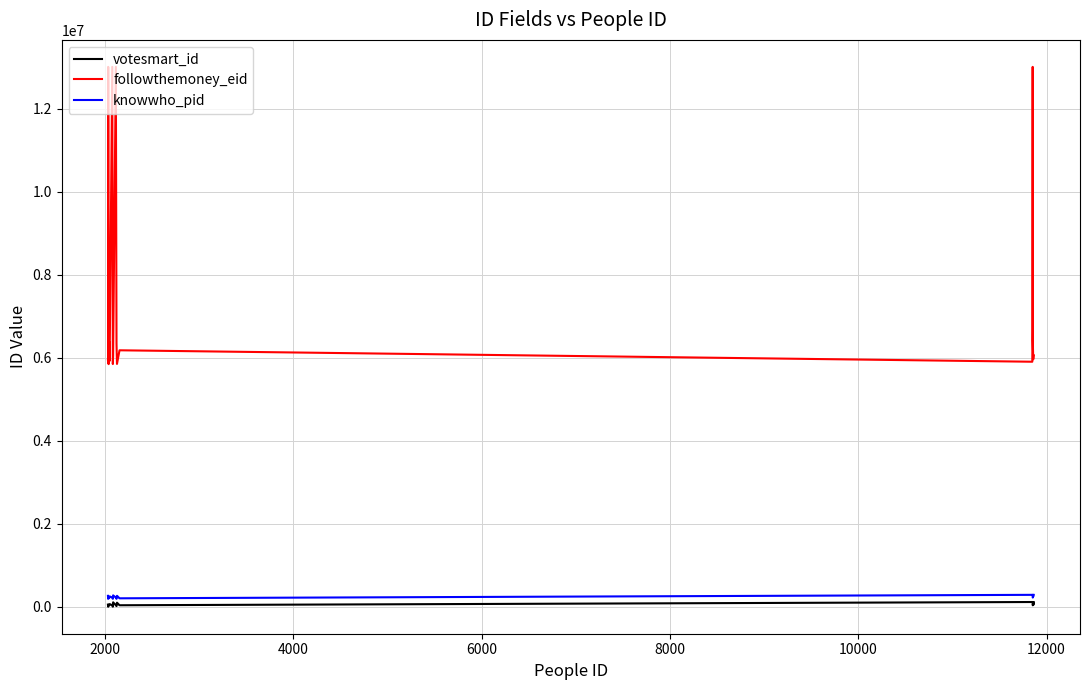

How many lines are shown in the chart?

3